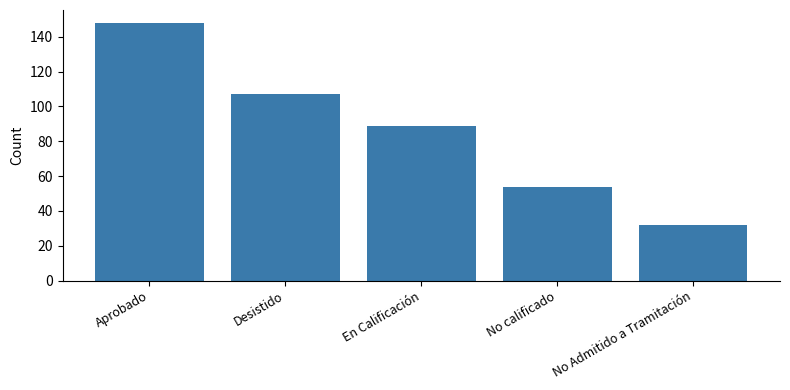

What is the value of the 2nd bar from the left?

107